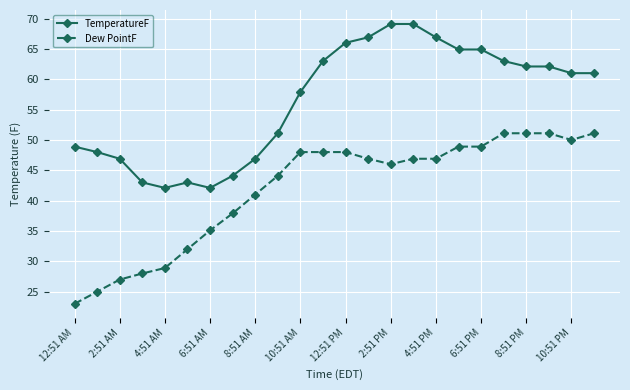

Which series has the largest total across all categories?

TemperatureF